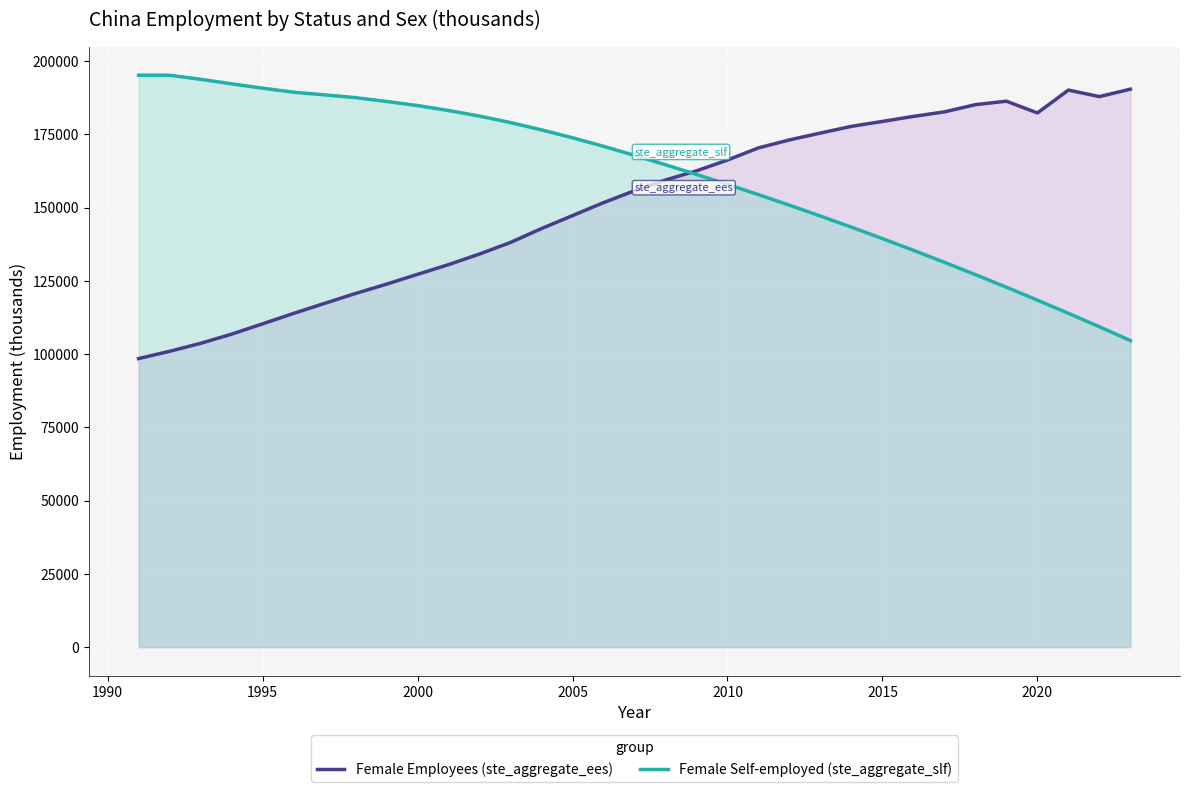

How many lines are shown in the chart?

2